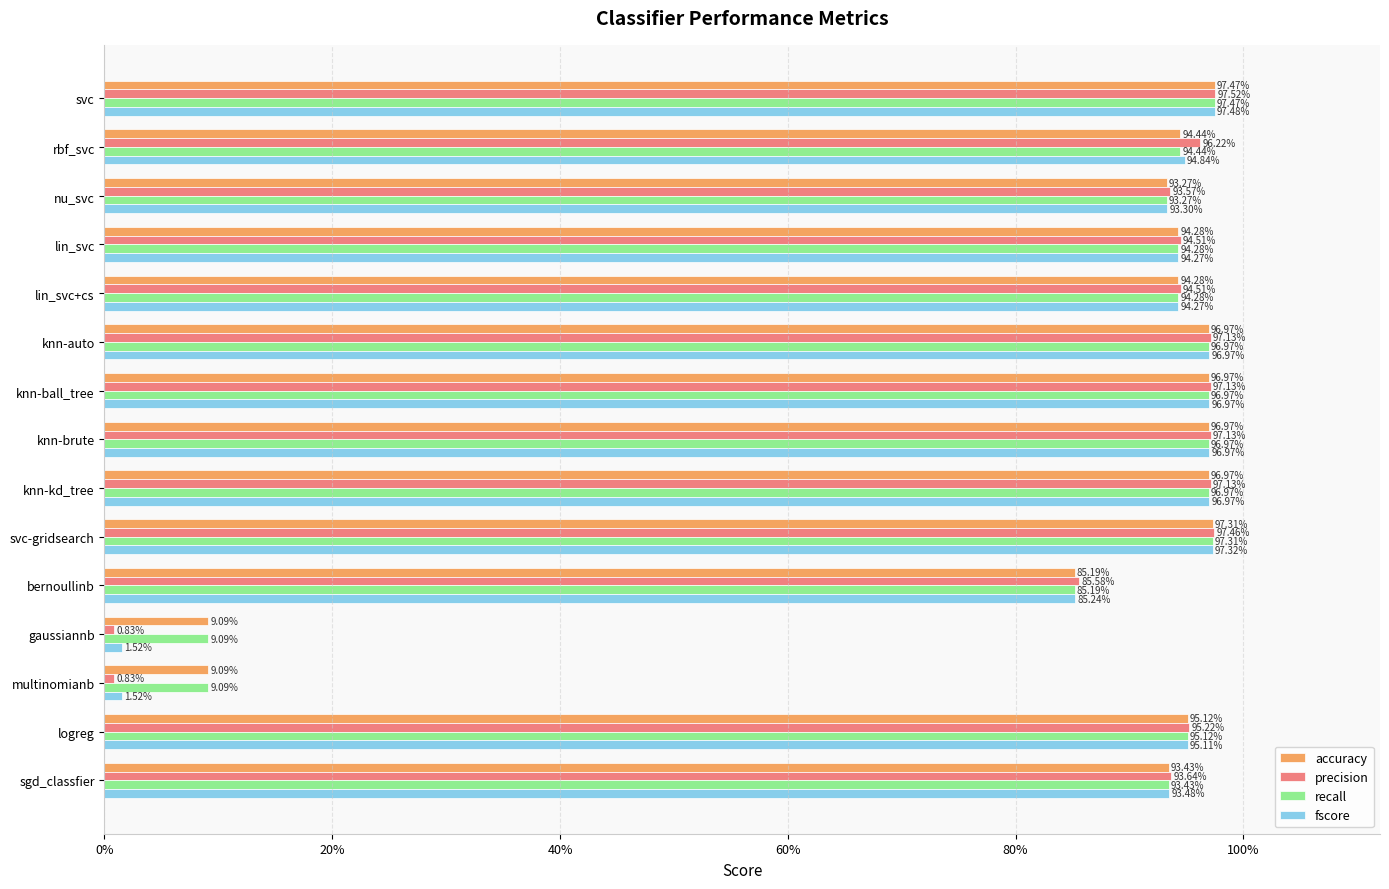

What are all the series names shown in the legend?

accuracy, precision, recall, fscore